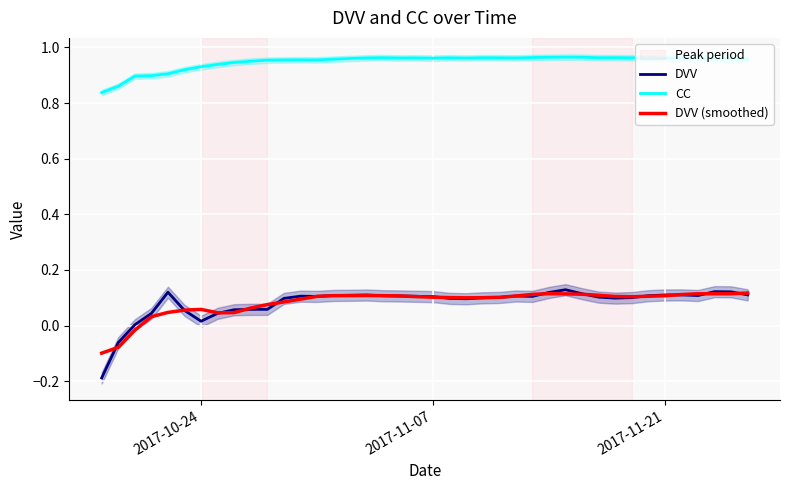

Which series has the widest spread of values?

DVV